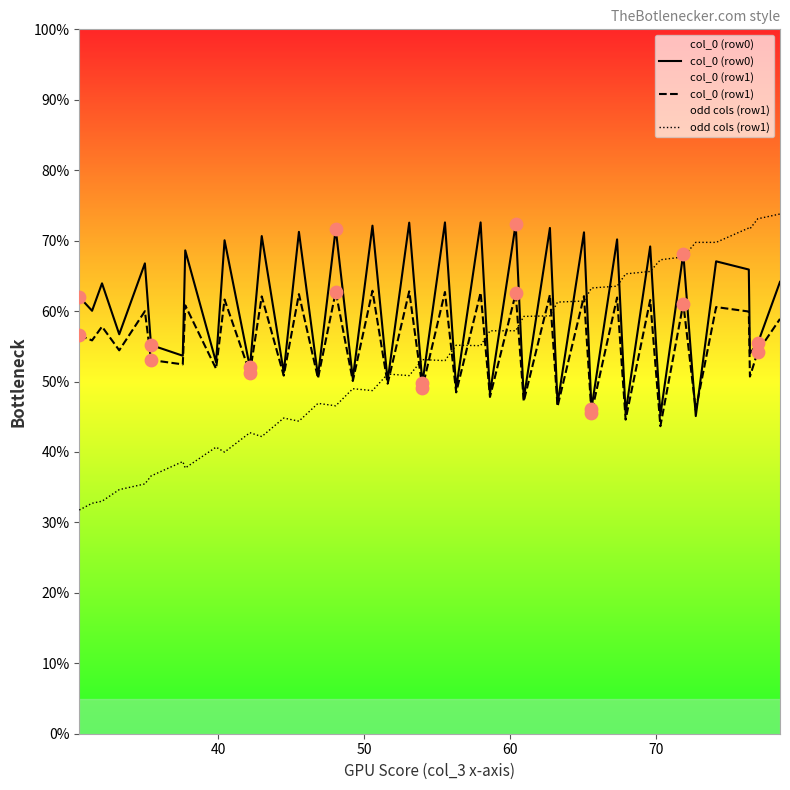

Which series has the widest spread of values?

odd cols (row1)